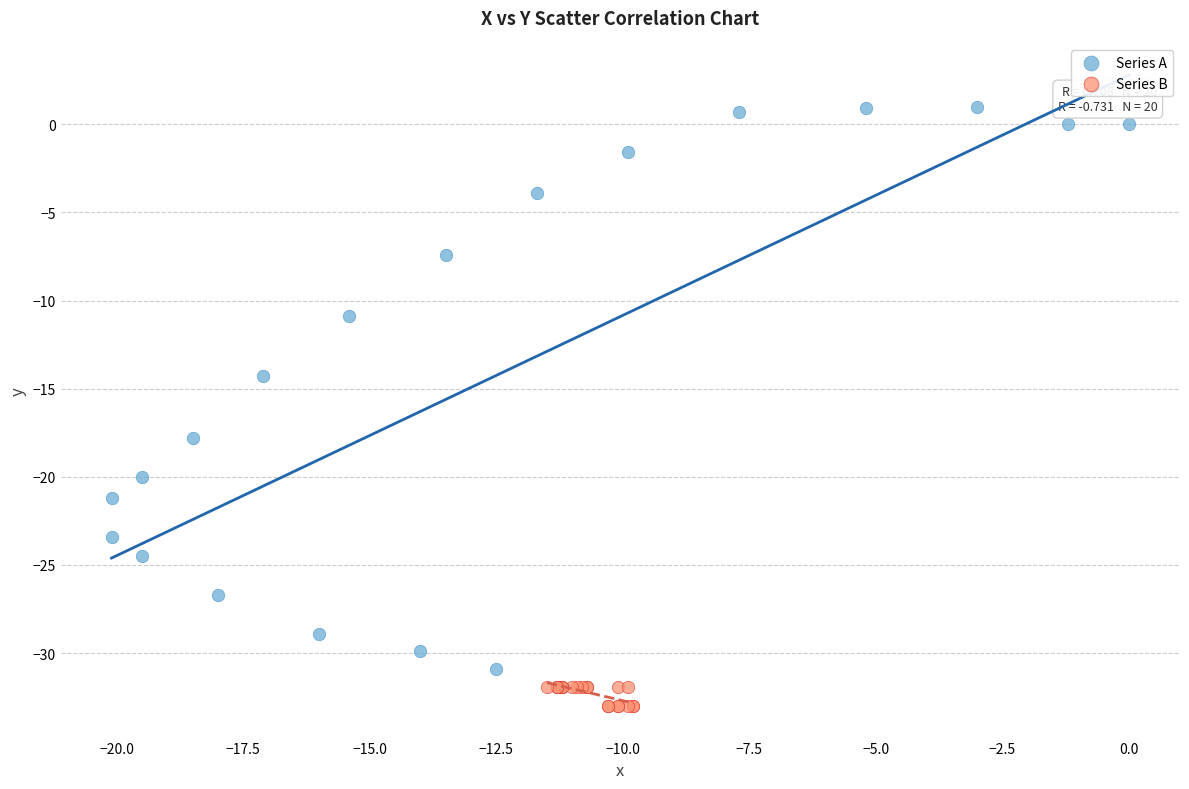

Which series has the largest Y range (max minus min)?

Series A